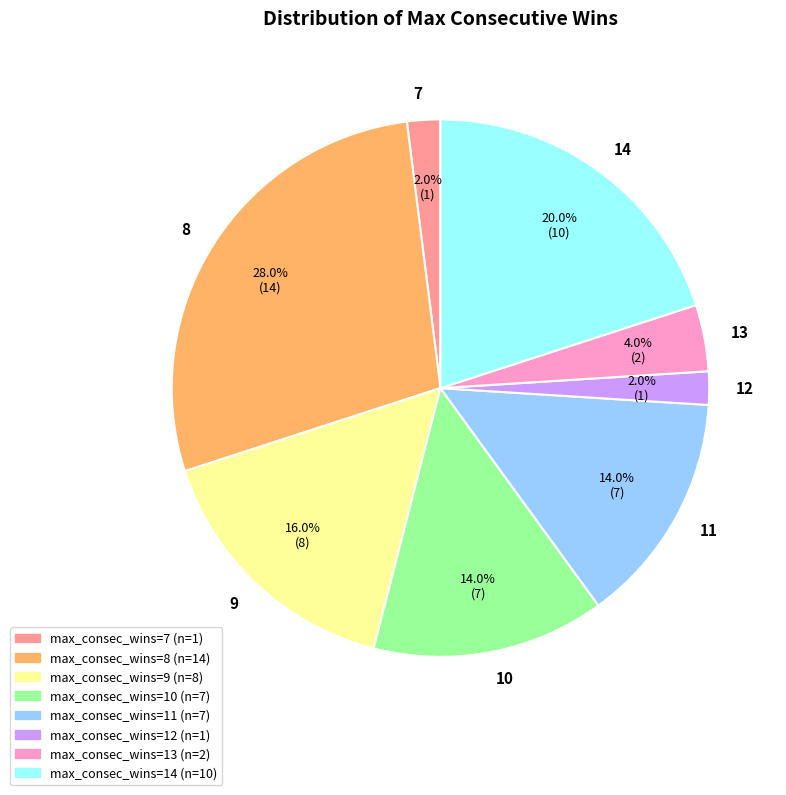

What percentage do 14 and 8 together represent?

48.0%